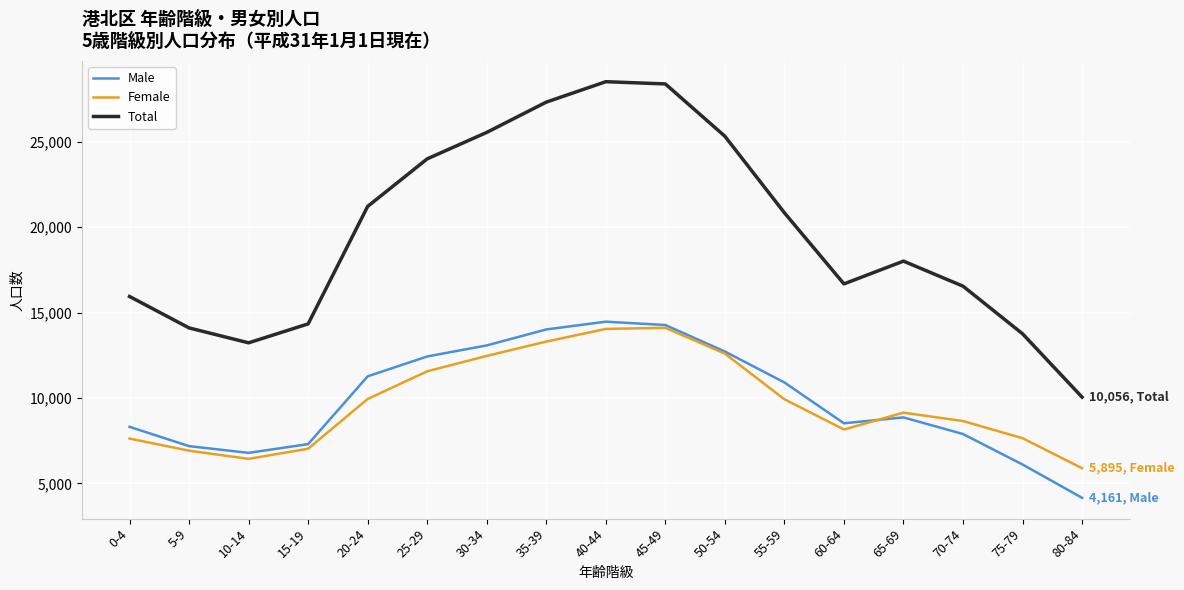

Which category has the lowest value in the Female series?

80-84